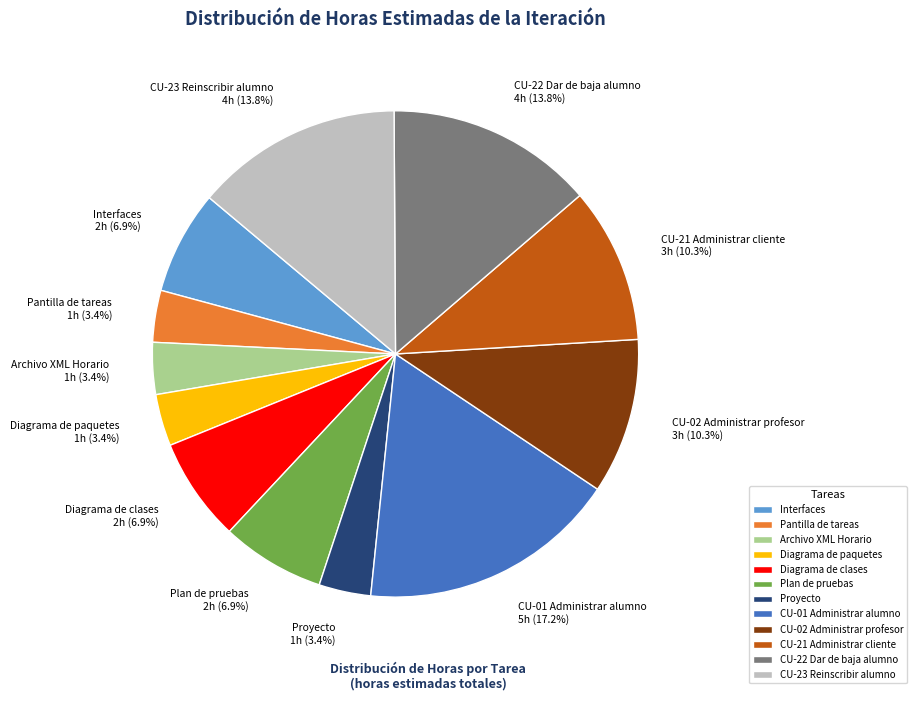

Approximately how many times larger is the value at Proyecto compared to Archivo XML Horario?

1.0